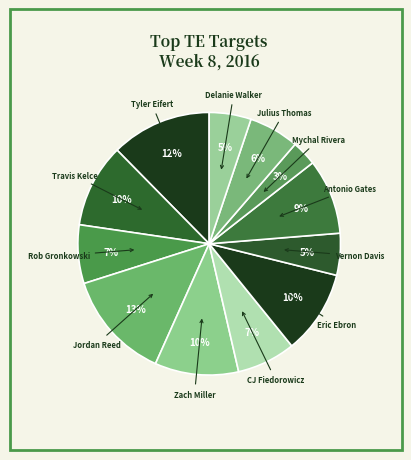

Is there a majority slice in this chart?

No